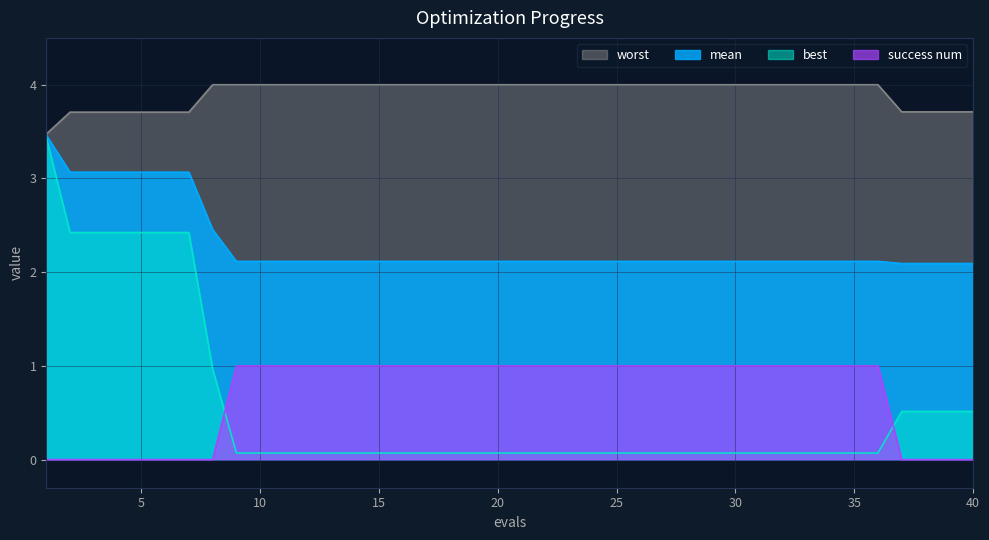

True or false: worst has a value of 4.0 at 28.

True